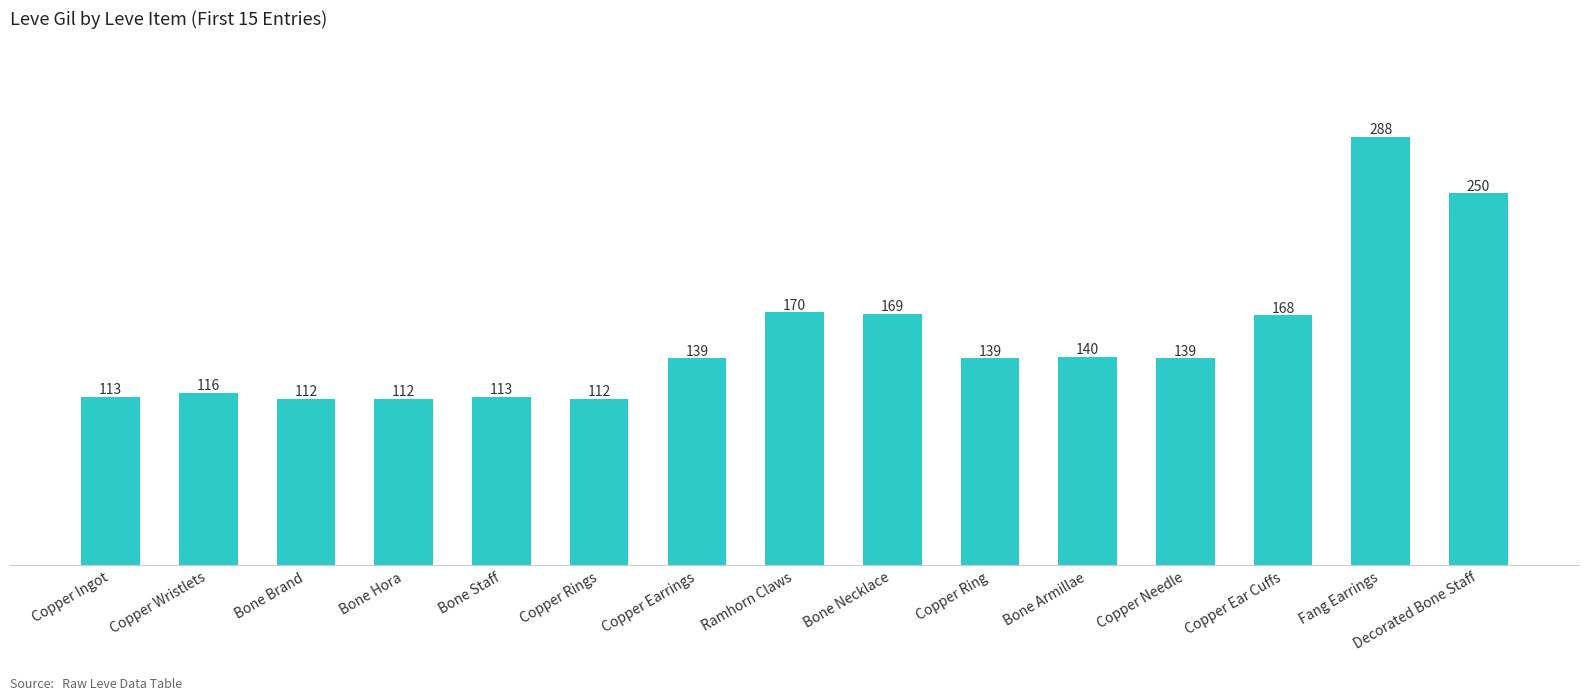

Is it true that the value at Copper Ring is 139?

True